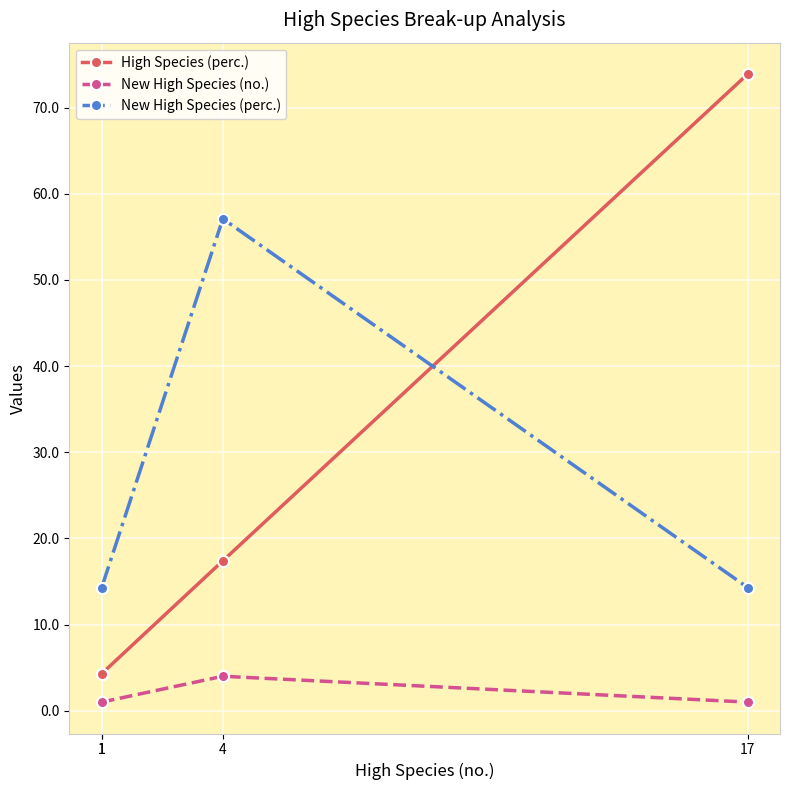

Which category has the highest value in the New High Species (no.) series?

4